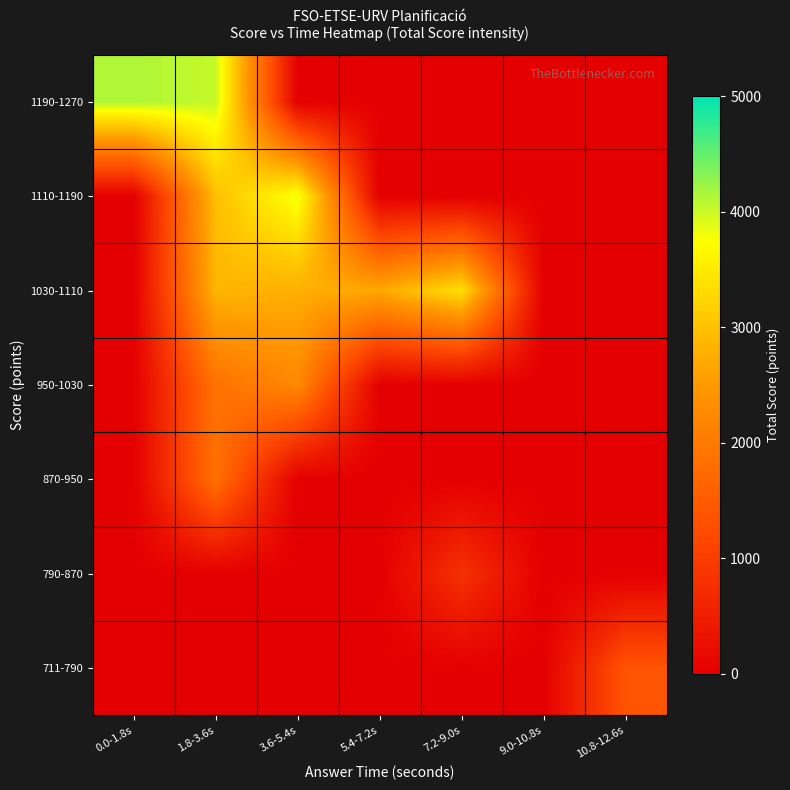

List the series in order of their peak value, highest first.

1190-1270, 1110-1190, 1030-1110, 950-1030, 870-950, 711-790, 790-870